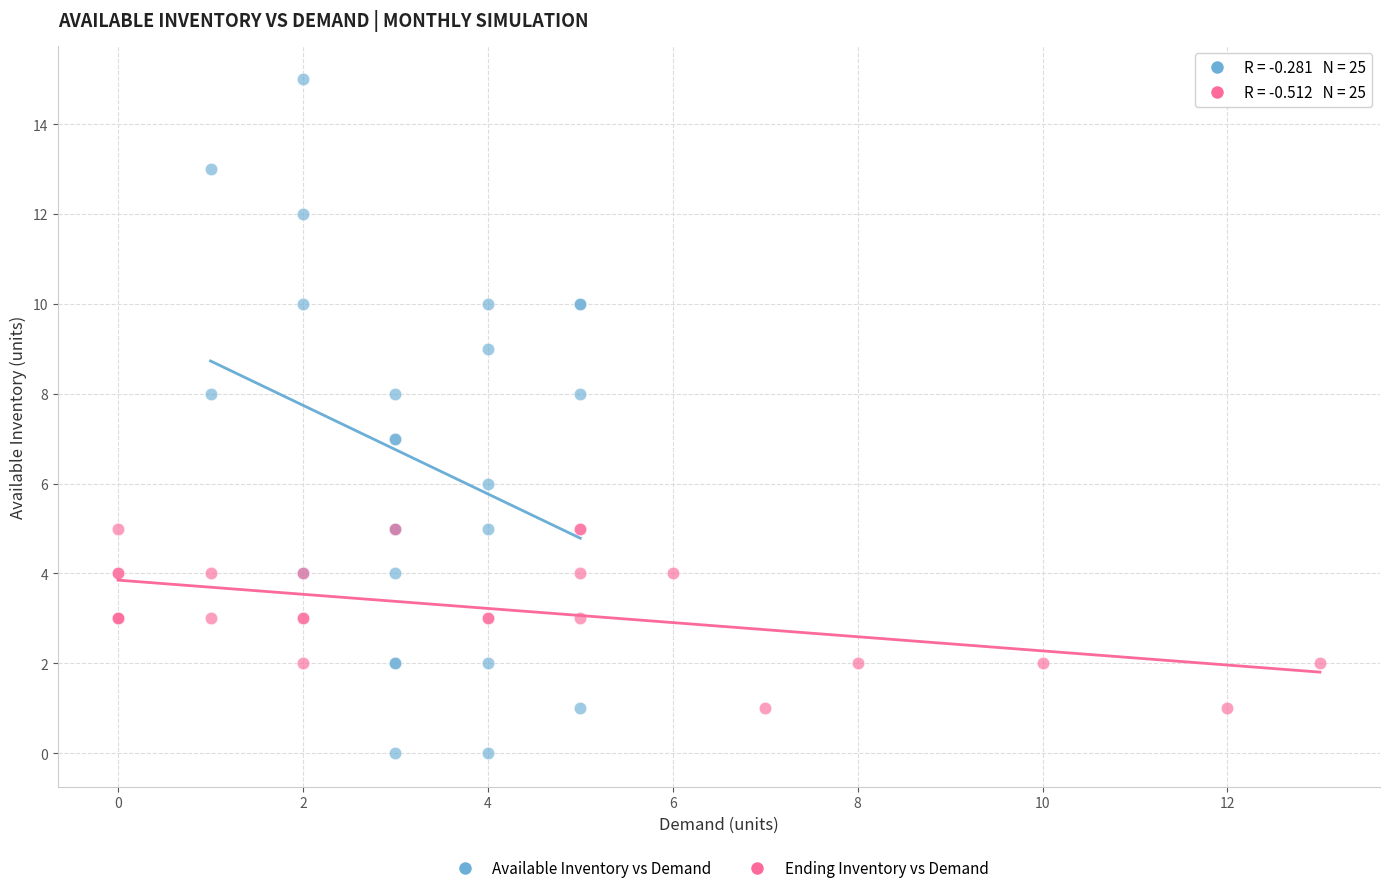

Which series reaches the minimum Y coordinate?

Available Inventory vs Demand